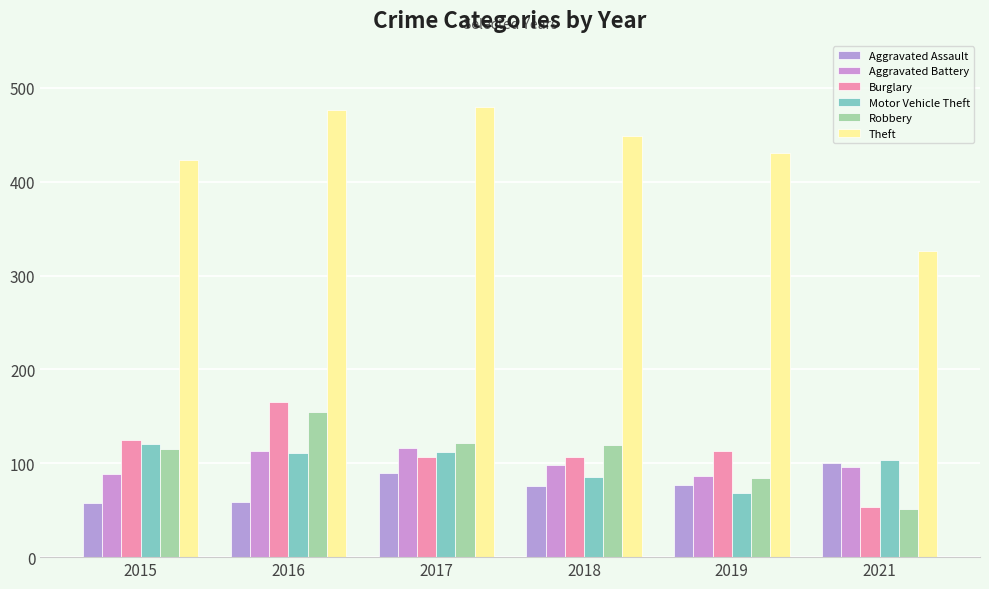

What is the value of the Aggravated Battery bar at the 5th from the left?

86